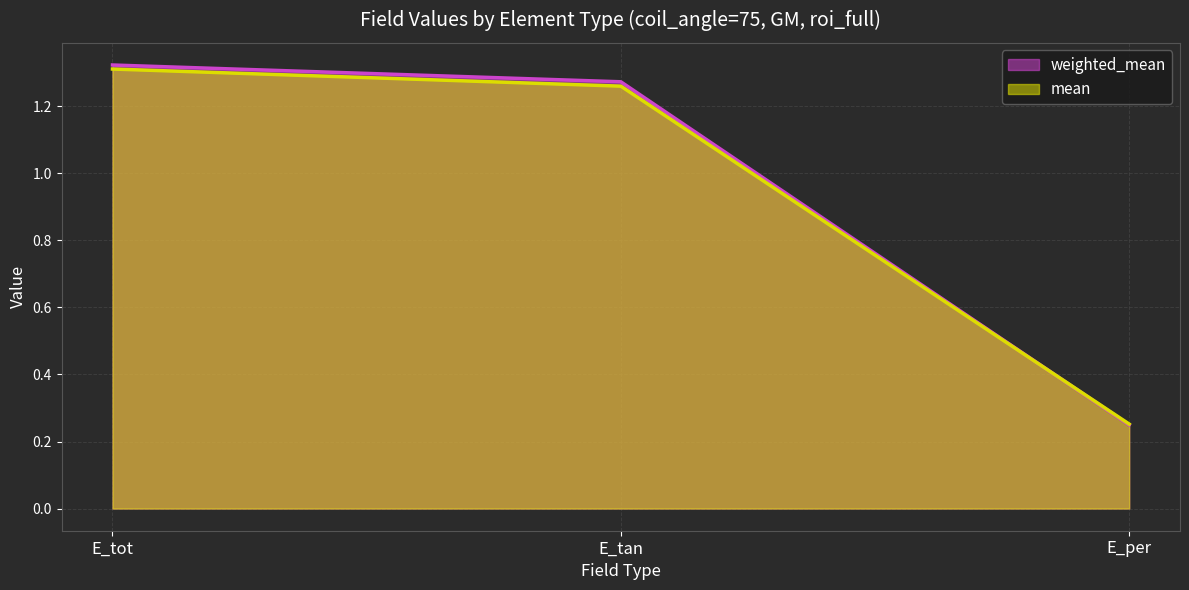

Count the number of data series in this chart.

2